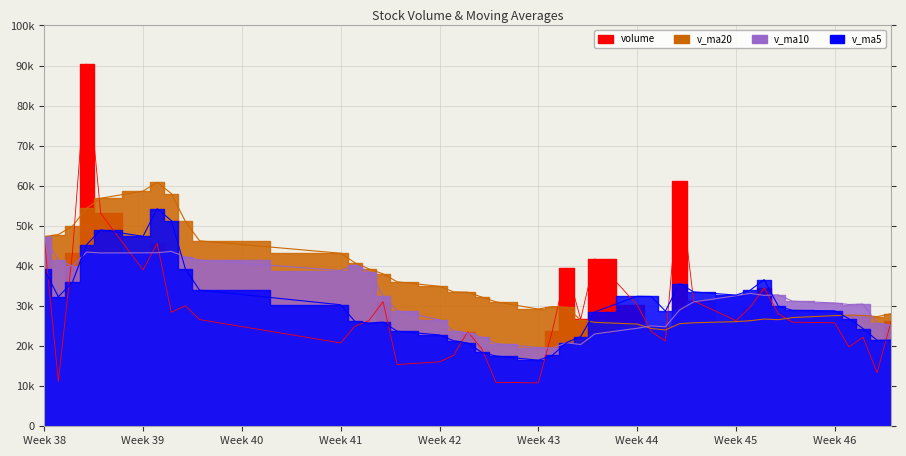

How many lines are shown in the chart?

4